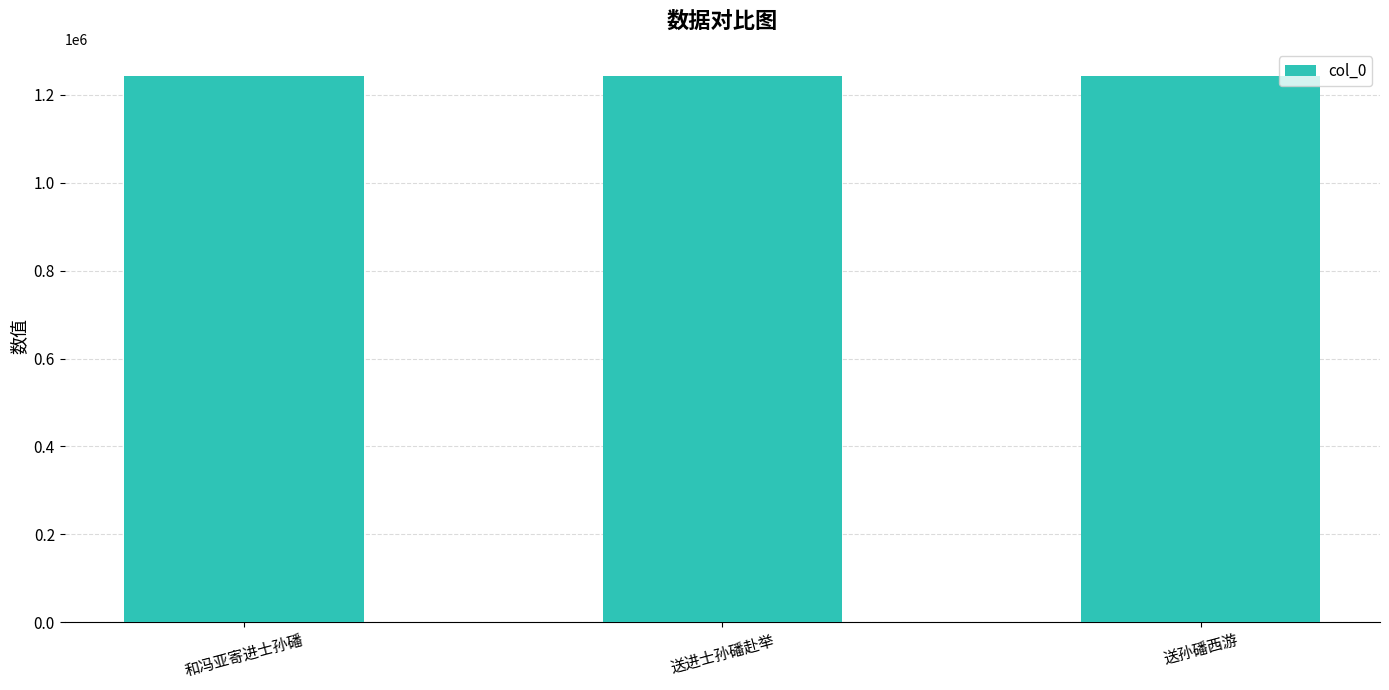

What is the difference between the values at 送进士孙磻赴举 and 送孙磻西游?

10